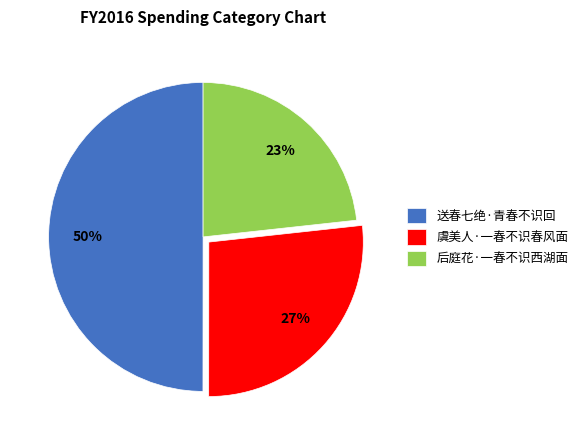

True or false: 后庭花·一春不识西湖面 accounts for 23% of the total.

True